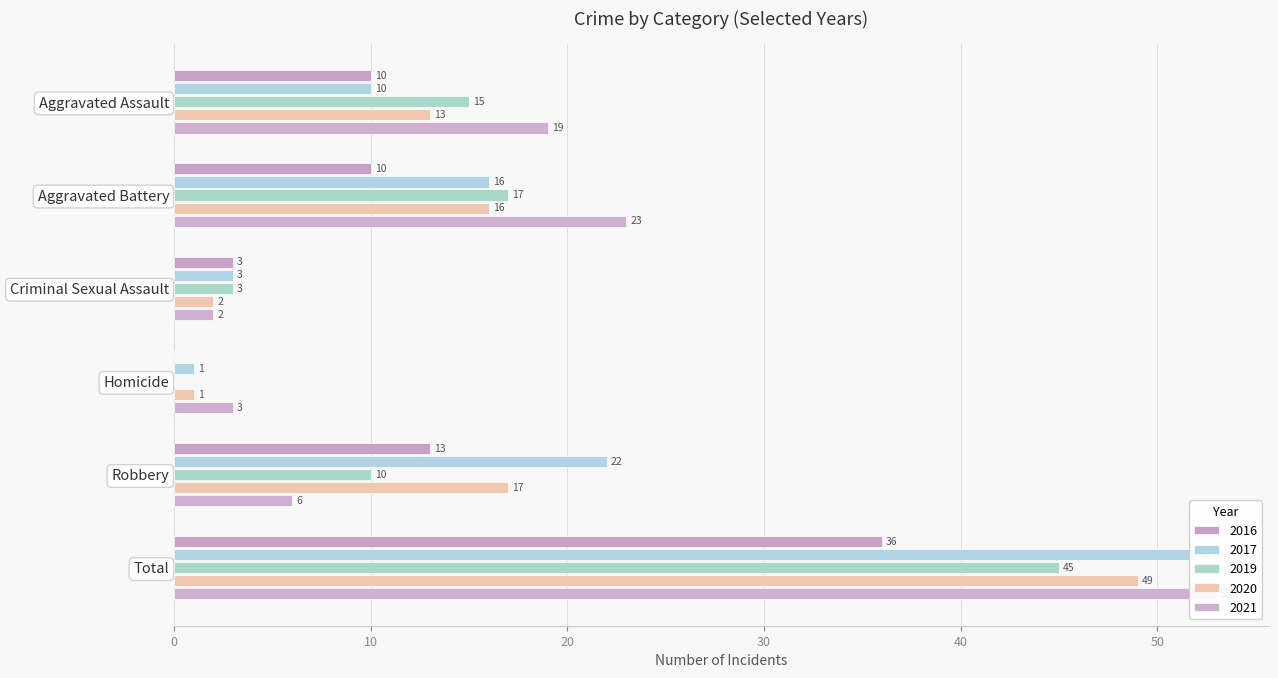

Reading left to right, extract all data points from this chart.

2016: Aggravated Assault=10	Aggravated Battery=10	Criminal Sexual Assault=3	Homicide=0	Robbery=13	Total=36
2017: Aggravated Assault=10	Aggravated Battery=16	Criminal Sexual Assault=3	Homicide=1	Robbery=22	Total=52
2019: Aggravated Assault=15	Aggravated Battery=17	Criminal Sexual Assault=3	Homicide=0	Robbery=10	Total=45
2020: Aggravated Assault=13	Aggravated Battery=16	Criminal Sexual Assault=2	Homicide=1	Robbery=17	Total=49
2021: Aggravated Assault=19	Aggravated Battery=23	Criminal Sexual Assault=2	Homicide=3	Robbery=6	Total=53